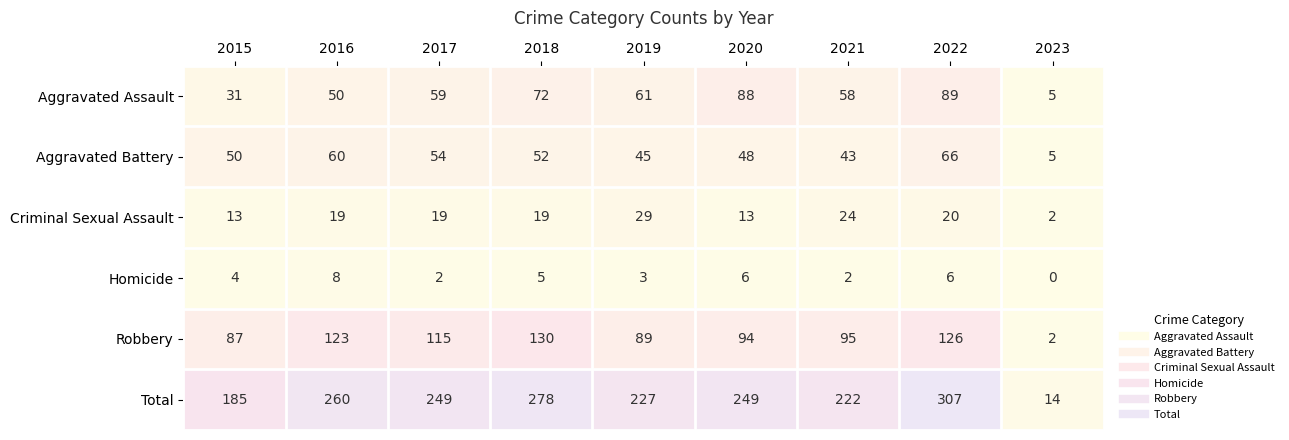

What is the difference between the second highest and second lowest values in the Aggravated Assault series?

57